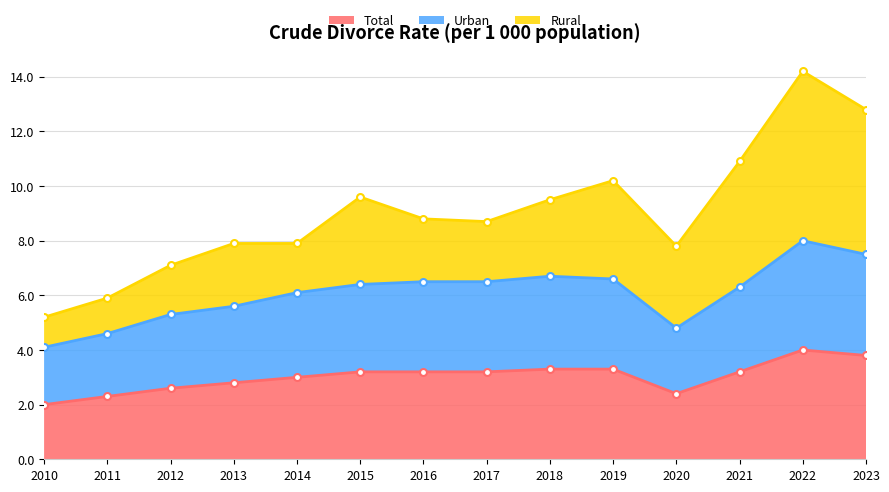

True or false: Total and Urban intersect in this chart.

False